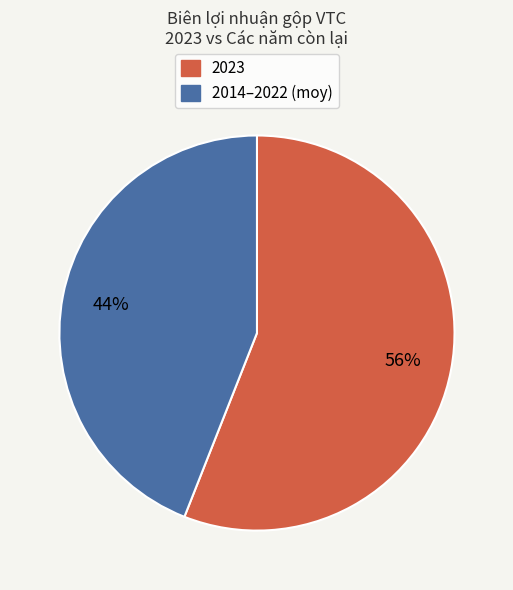

Does any single category account for the majority?

Yes